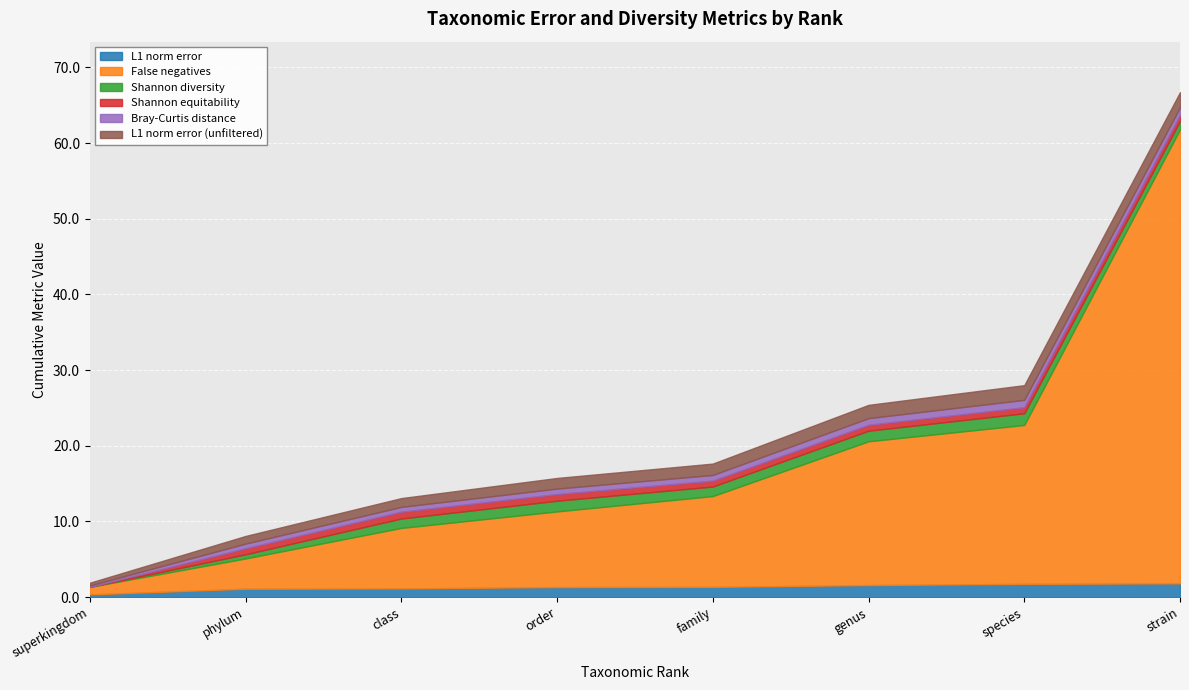

Between phylum and genus, which series saw the biggest shift?

False negatives